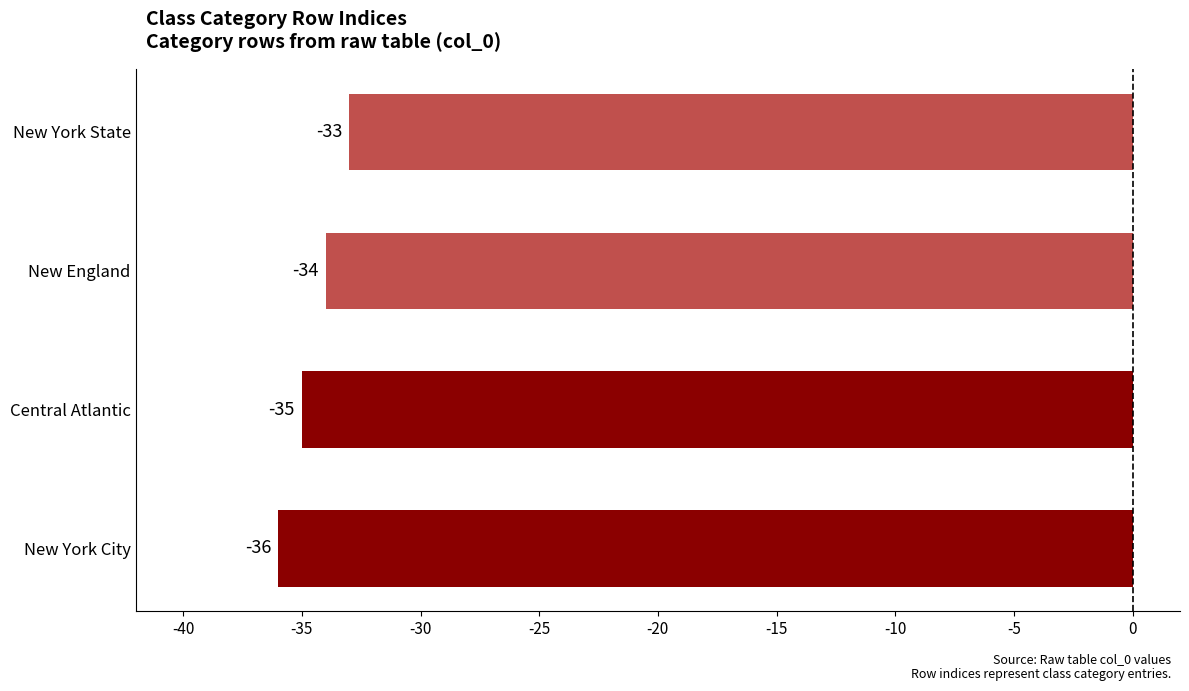

What is the difference between the maximum and minimum values?

3